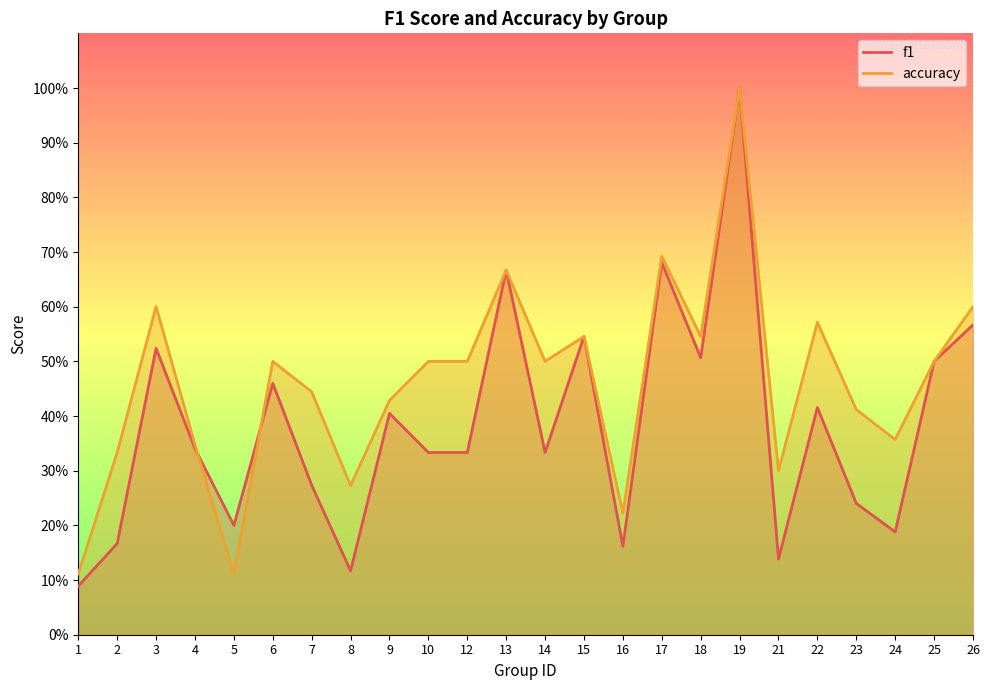

Is the value of accuracy at 15 greater than the value of f1 at 1?

Yes